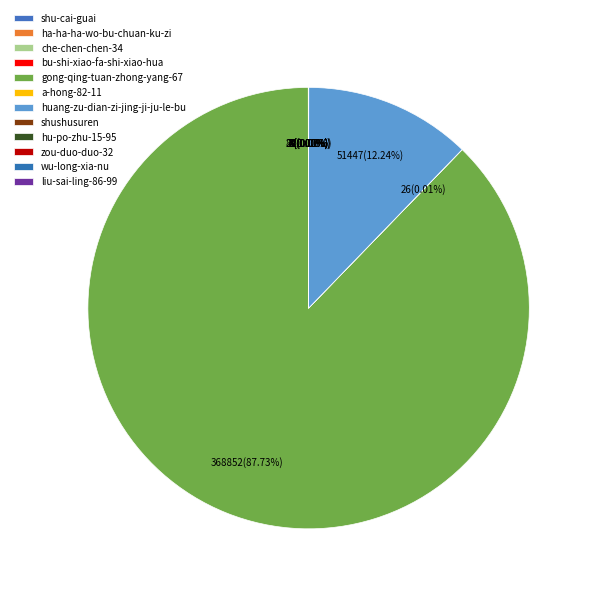

Combined, do ha-ha-ha-wo-bu-chuan-ku-zi and liu-sai-ling-86-99 account for over 50%?

No